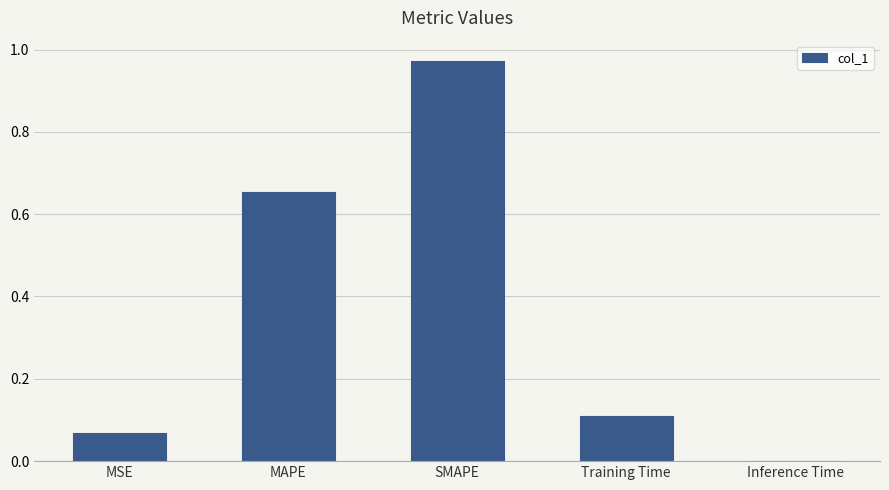

True or false: the data shows 0.5 at SMAPE.

False